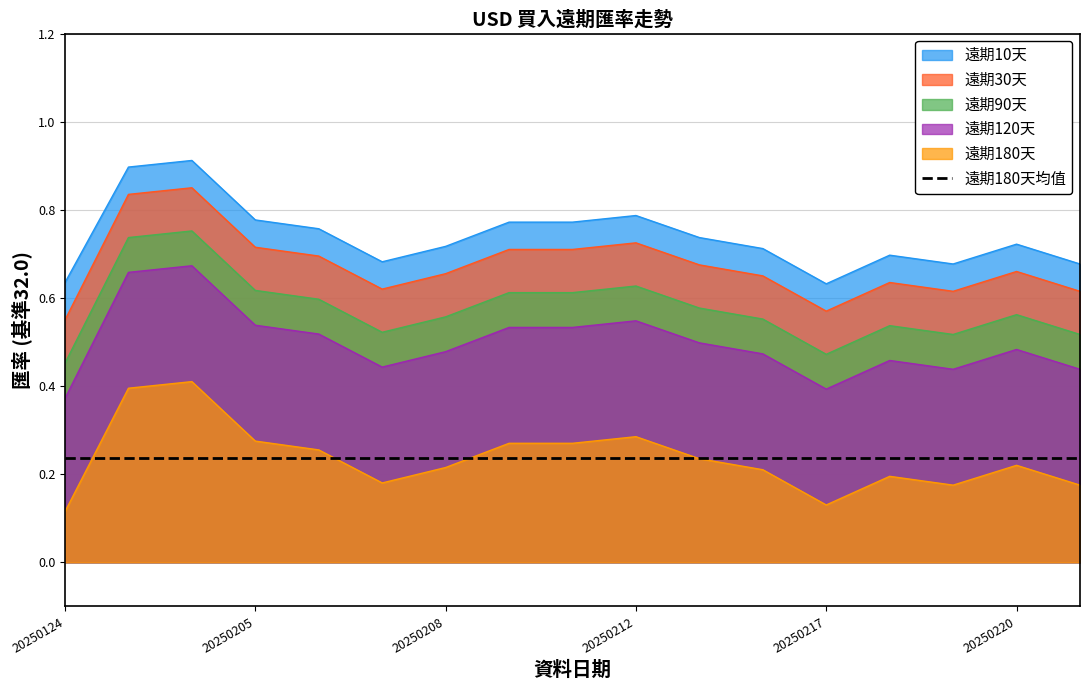

The value of 遠期90天 at 20250210 is 0.8. True or false?

False